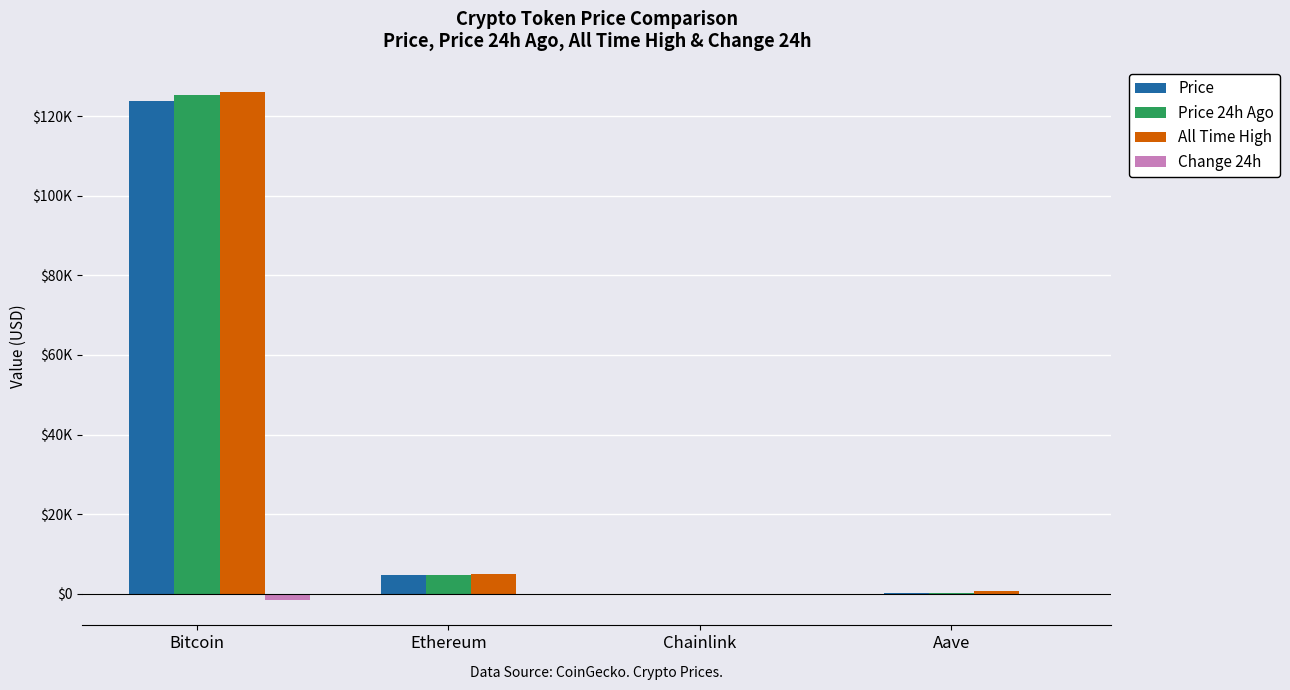

Rank the categories by Change 24h value from highest to lowest.

Ethereum, Chainlink, Aave, Bitcoin